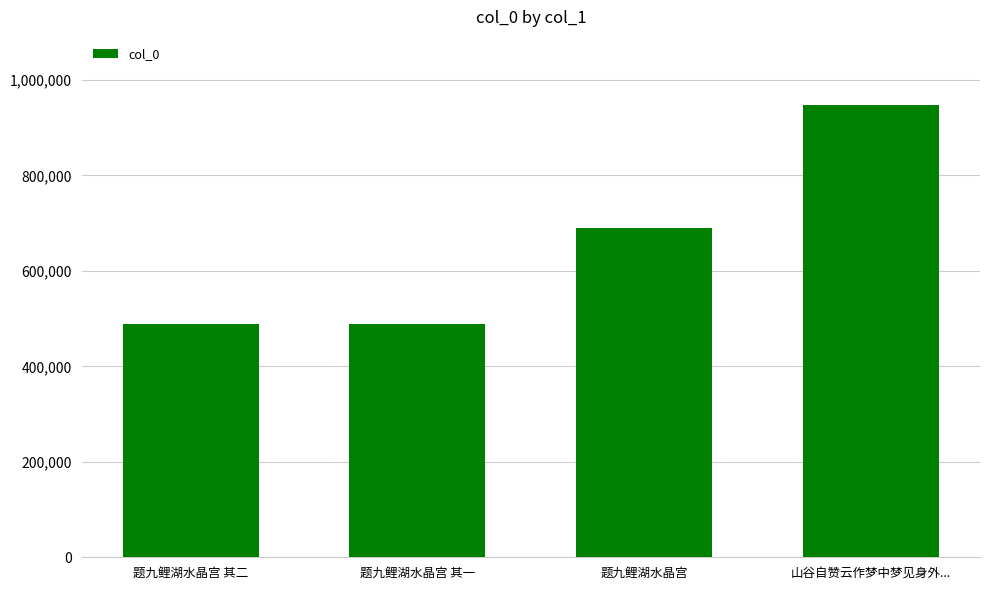

How many categories are shown in the chart?

4